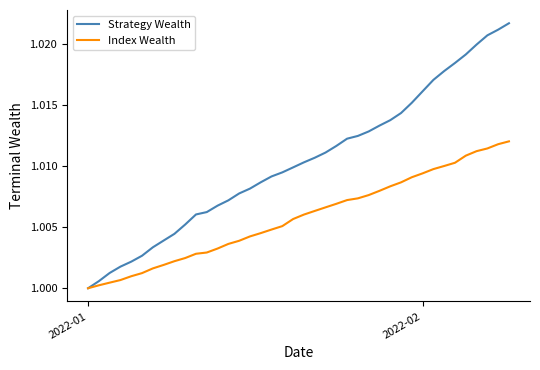

Which series has the largest total across all categories?

Strategy Wealth